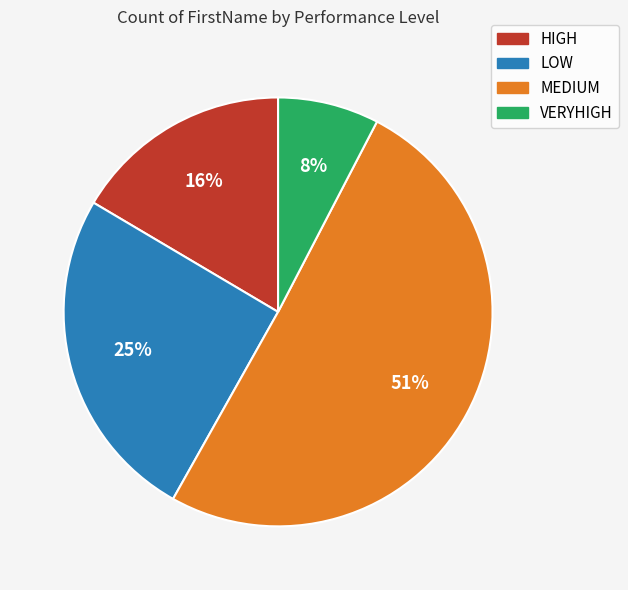

Count the number of slices in the pie.

4